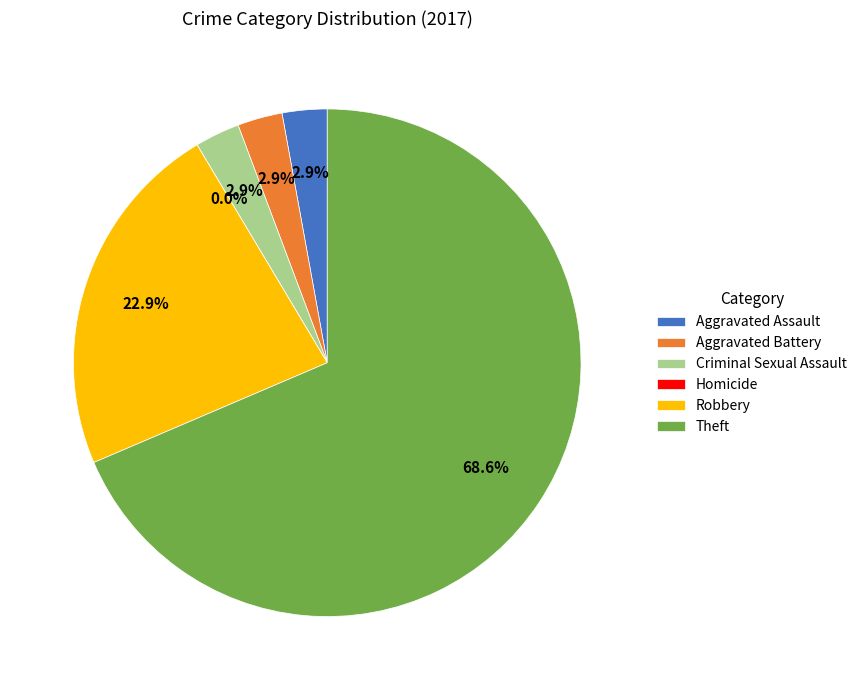

Which has a higher value, Theft or Criminal Sexual Assault?

Theft